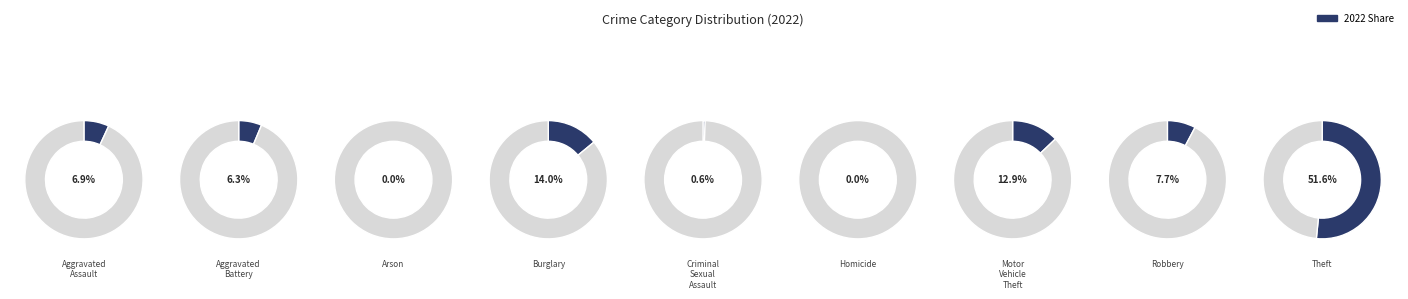

What is the total percentage of Burglary and Aggravated Assault?

20.9%